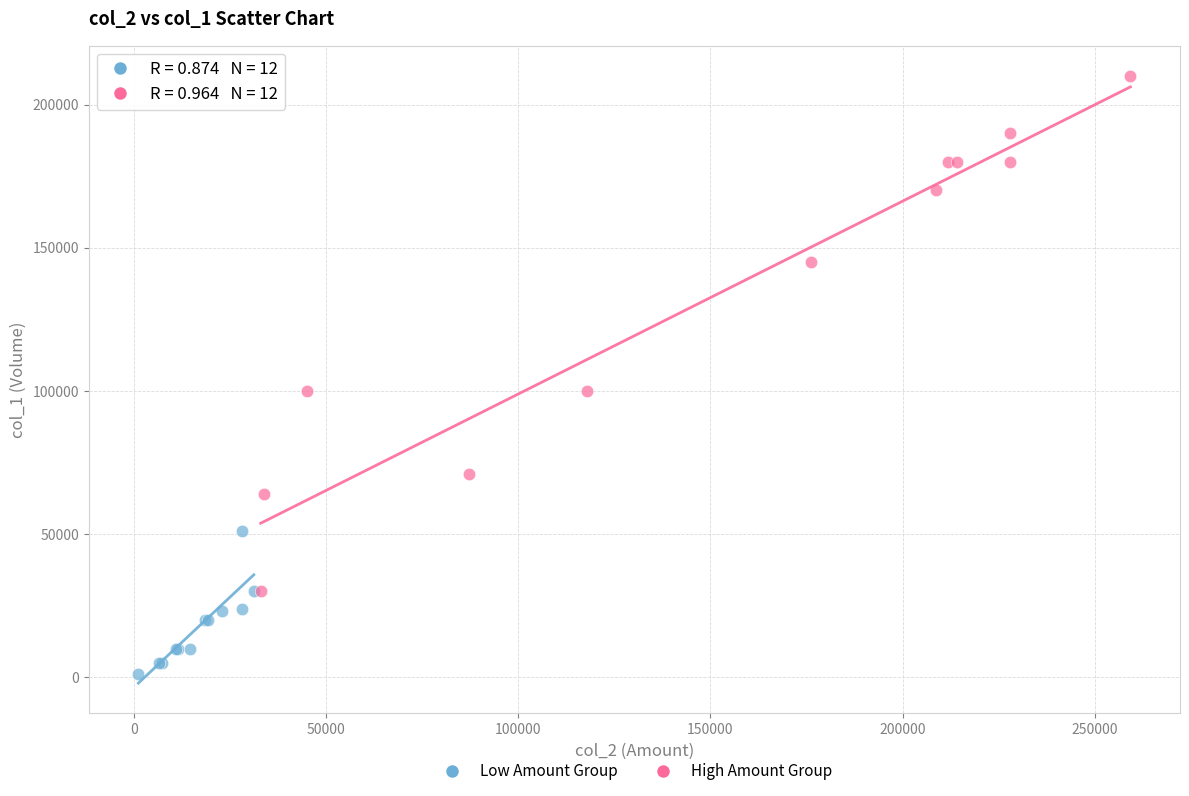

Which series contains the lowest Y value?

Low Amount Group